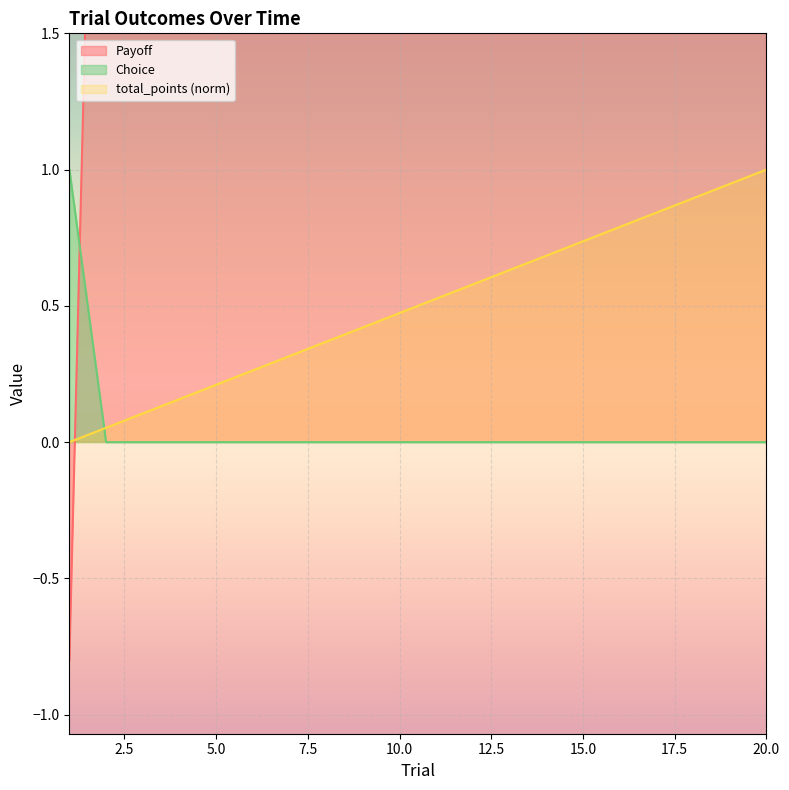

Is it true that total_points (norm) equals 1.8 at 20.0?

False